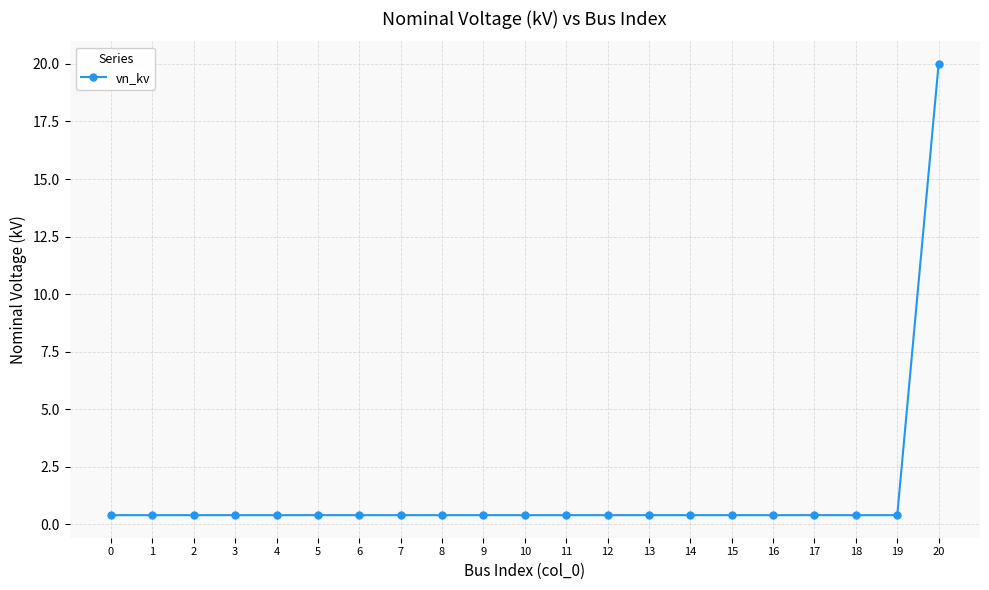

What is the value of the 9th point from the left?

0.4